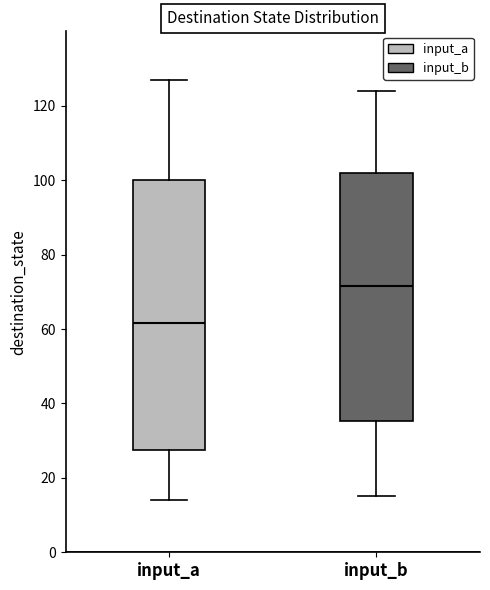

Where does the upper whisker of the box for input_a end on the y-axis? The values are not printed on the chart, so give them approximately, as read against the axis.

128